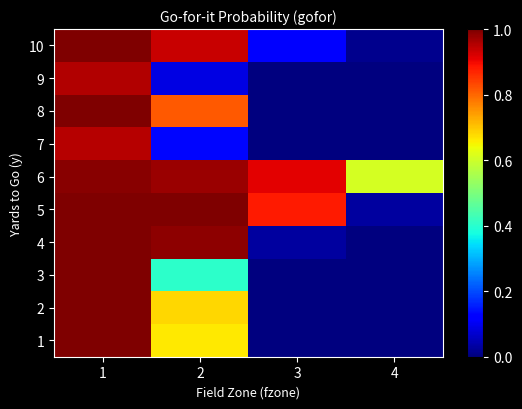

Reading left to right, extract all data points from this chart.

1: 1=1.0	2=0.7	3=0.0	4=0.0
2: 1=1.0	2=0.7	3=0.0	4=0.0
3: 1=1.0	2=0.4	3=0.0	4=0.0
4: 1=1.0	2=1.0	3=0.0	4=0.0
5: 1=1.0	2=1.0	3=0.9	4=0.0
6: 1=1.0	2=1.0	3=0.9	4=0.6
7: 1=1.0	2=0.1	3=0.0	4=0.0
8: 1=1.0	2=0.8	3=0.0	4=0.0
9: 1=1.0	2=0.1	3=0.0	4=0.0
10: 1=1.0	2=0.9	3=0.1	4=0.0